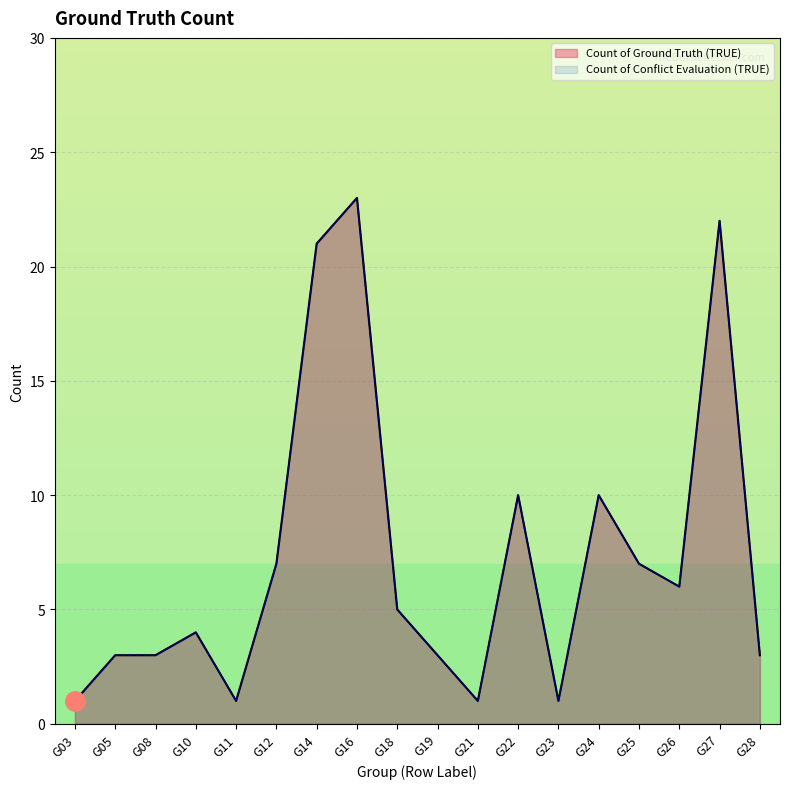

What is the minimum value shown in the chart?

1